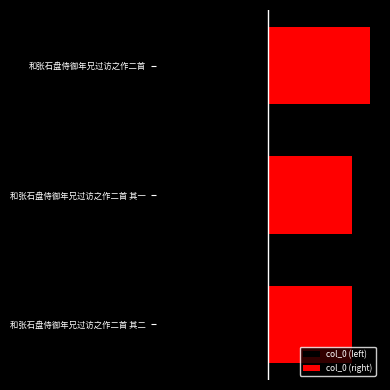

What is the difference between the maximum and minimum values in the col_0 (left) series?

61566.5